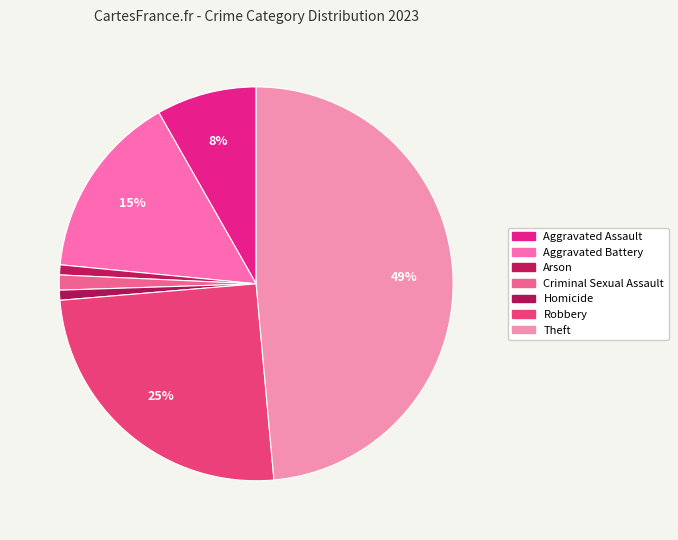

Is it true that Aggravated Assault is 8% of the pie?

True